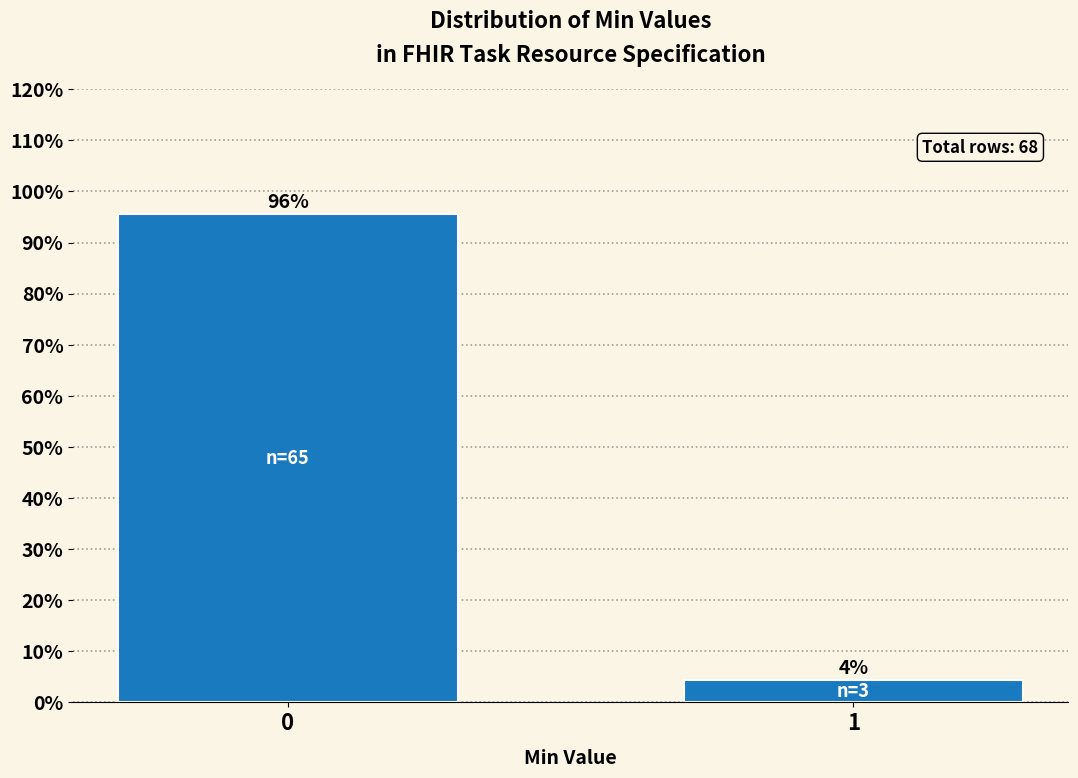

What is the greatest value displayed?

95.6